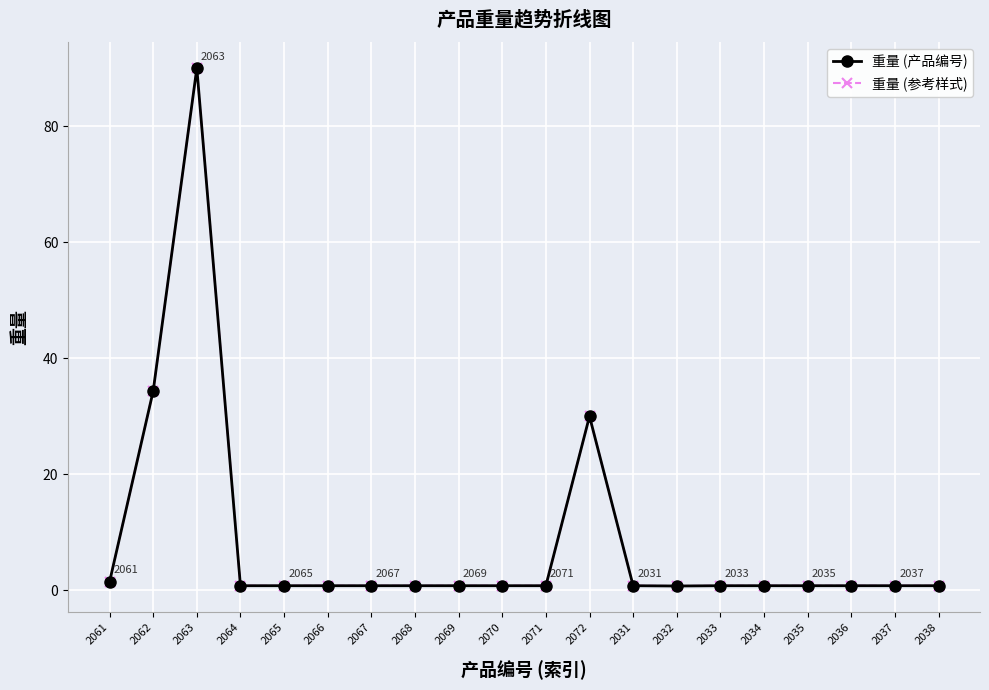

Is this an area chart (filled region under the line)?

No